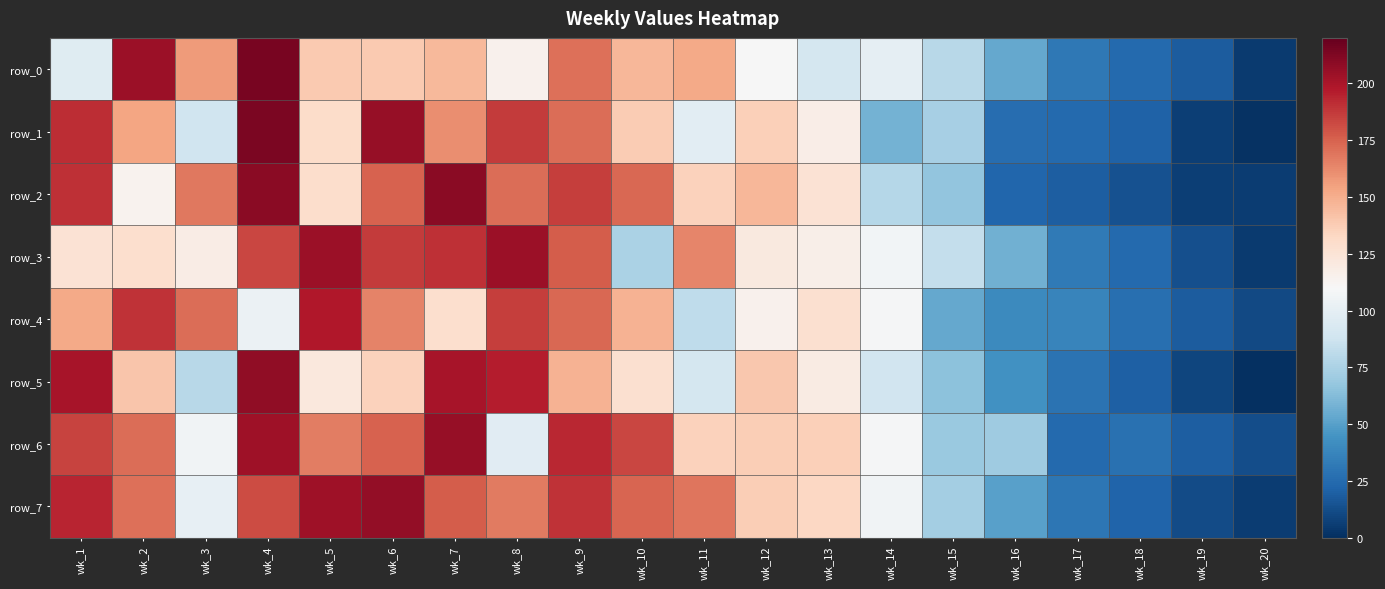

Which series has the largest total across all categories?

row_7